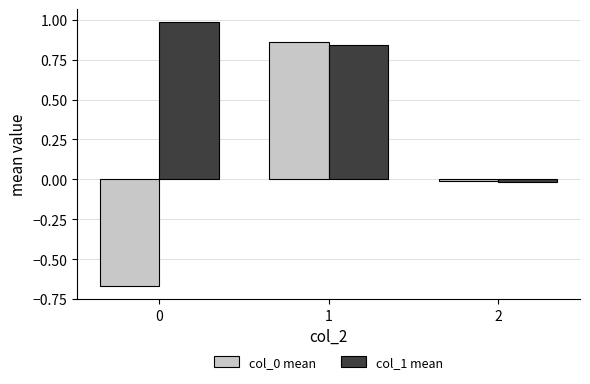

The value of col_1 mean at 0 is 1.3. True or false?

False